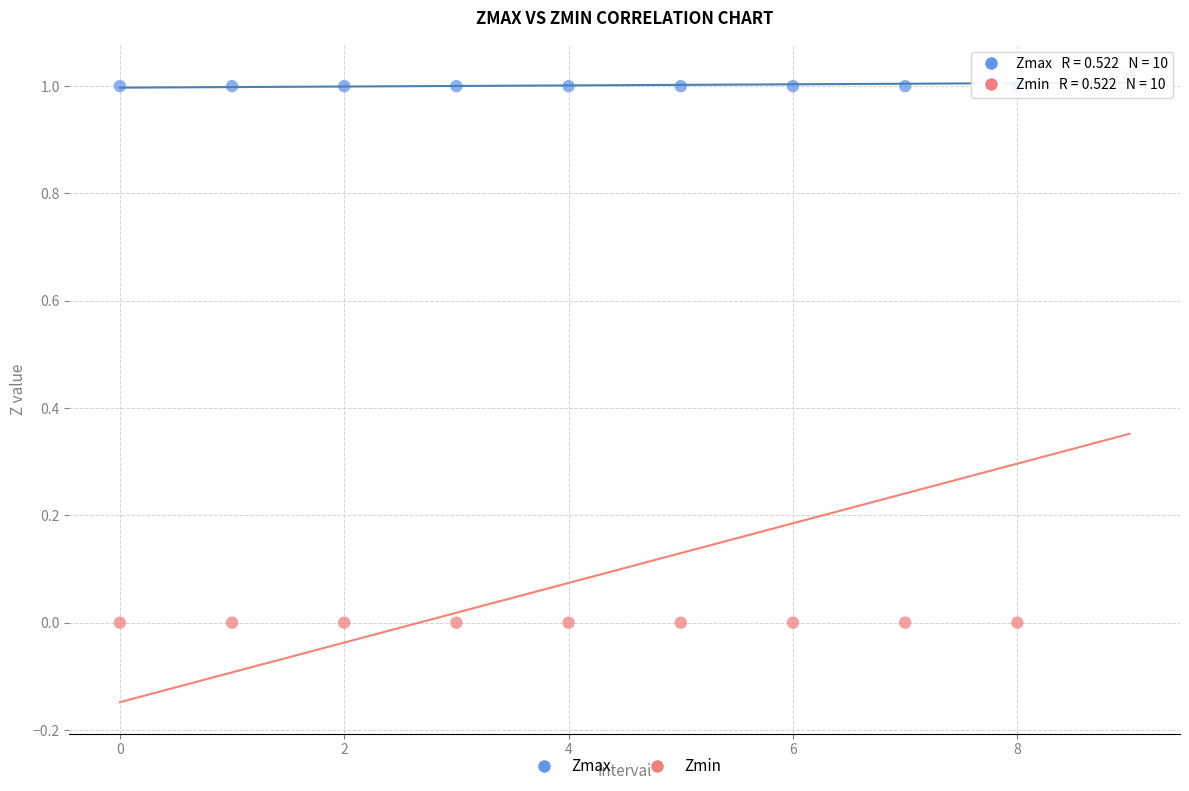

Which series reaches the minimum Y coordinate?

Zmin